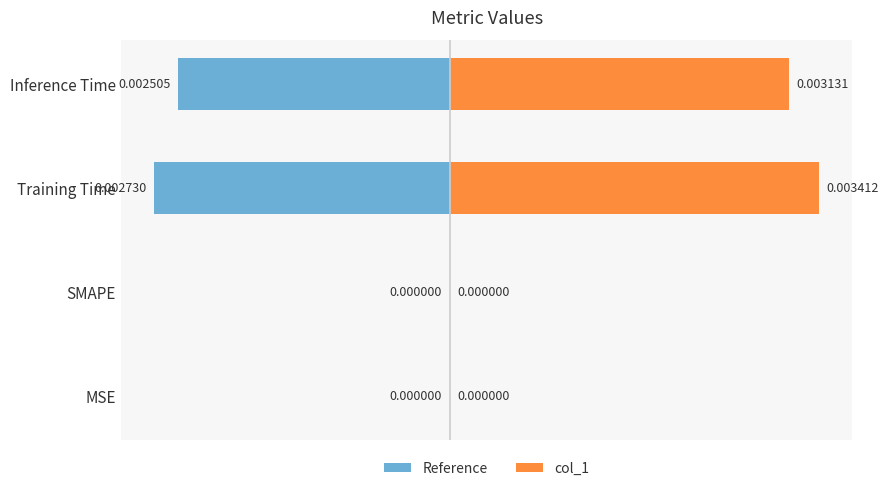

Is the value of Reference at Training Time greater than the value of col_1 at Training Time?

No